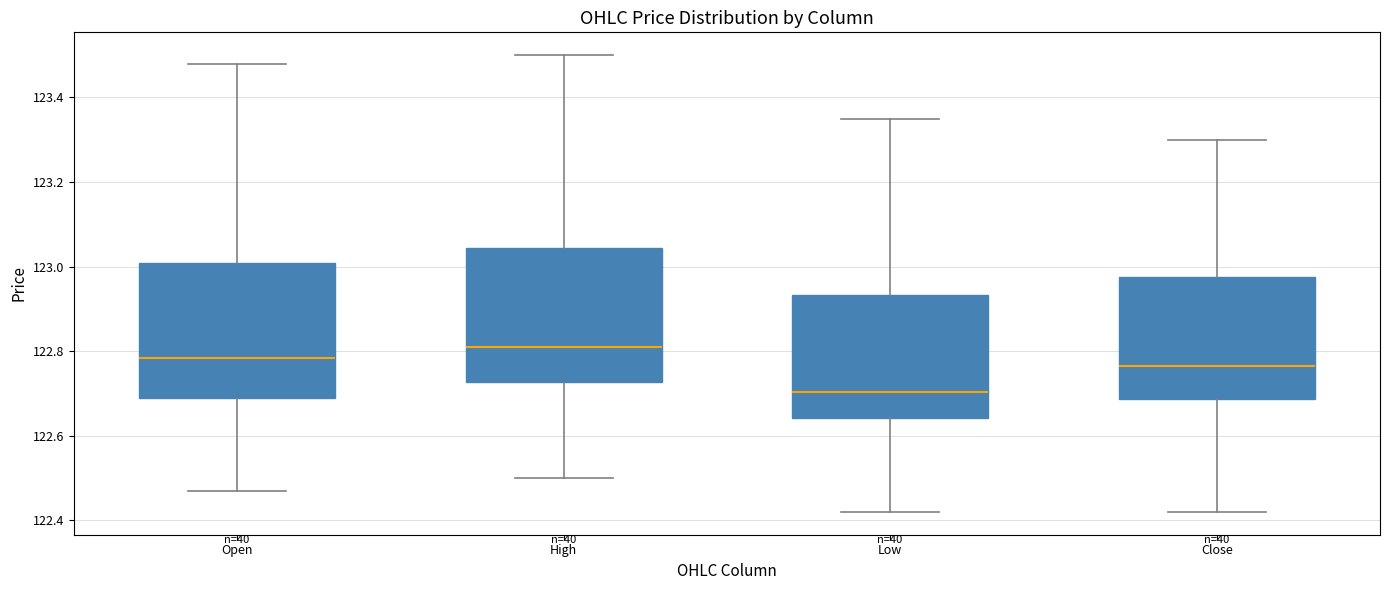

Reading left to right, read every box against the y-axis: the position of its median line, the range the box covers, and the ends of its whiskers. The values are not printed on the chart, so give them approximately, as read against the axis.

Open: median 122.78, box 122.70 to 123.00, whiskers 122.48 to 123.48
High: median 122.82, box 122.72 to 123.04, whiskers 122.50 to 123.50
Low: median 122.70, box 122.64 to 122.94, whiskers 122.42 to 123.36
Close: median 122.76, box 122.68 to 122.98, whiskers 122.42 to 123.30